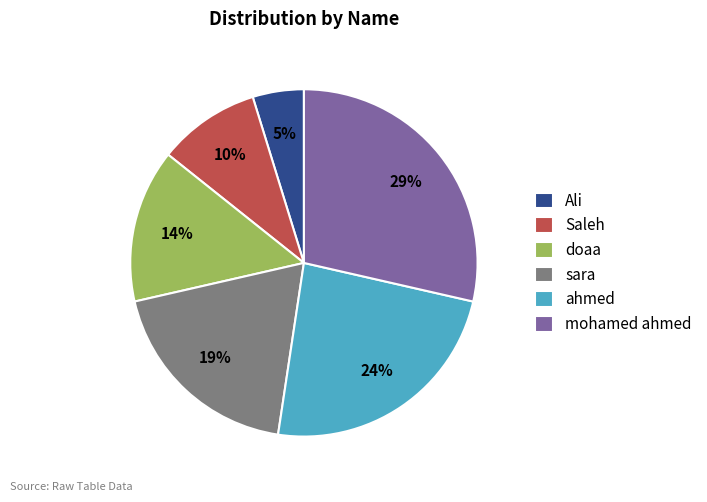

To the nearest percent, what is the combined percentage of sara and doaa?

33%